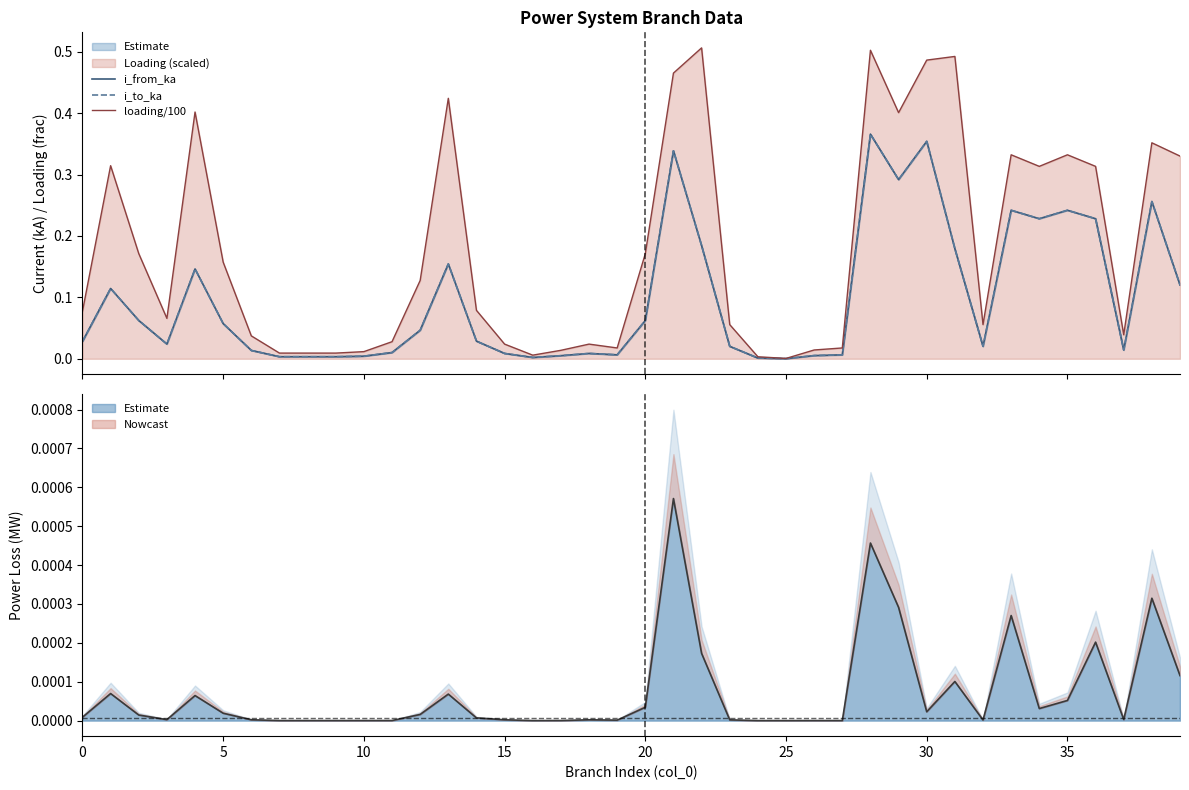

The value of i_from_ka at 15 is 0.0. True or false?

False